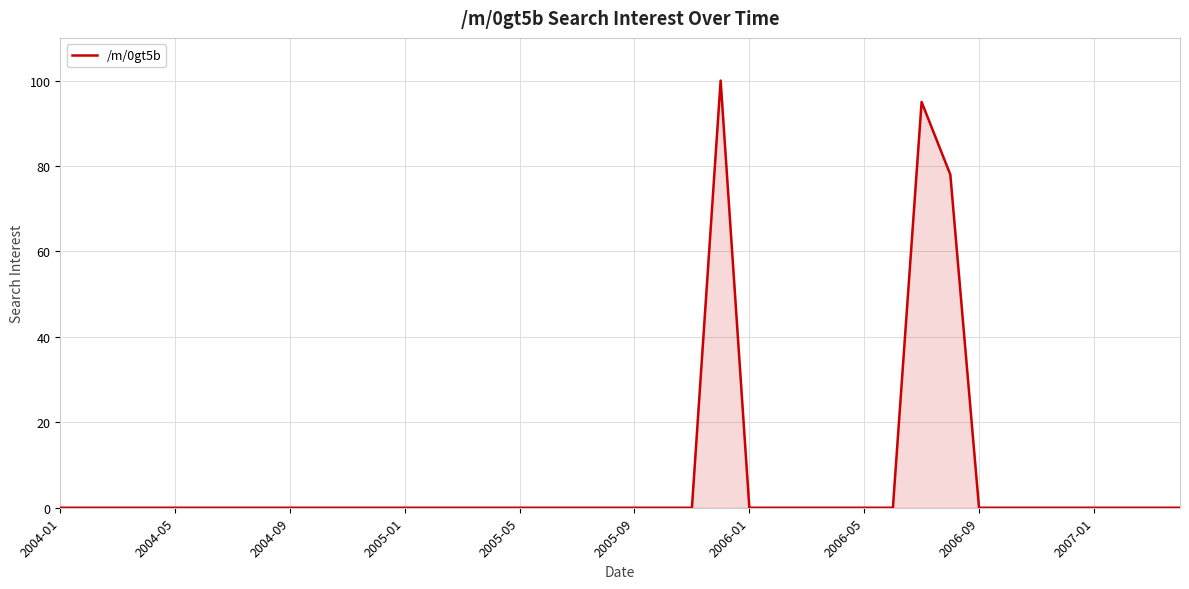

What is the greatest value displayed?

100